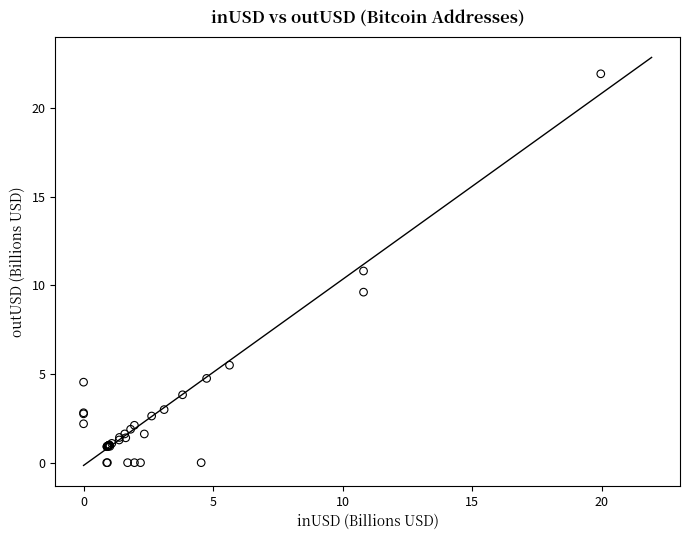

What Y value in the scatter plot is closest to 10?

9.6